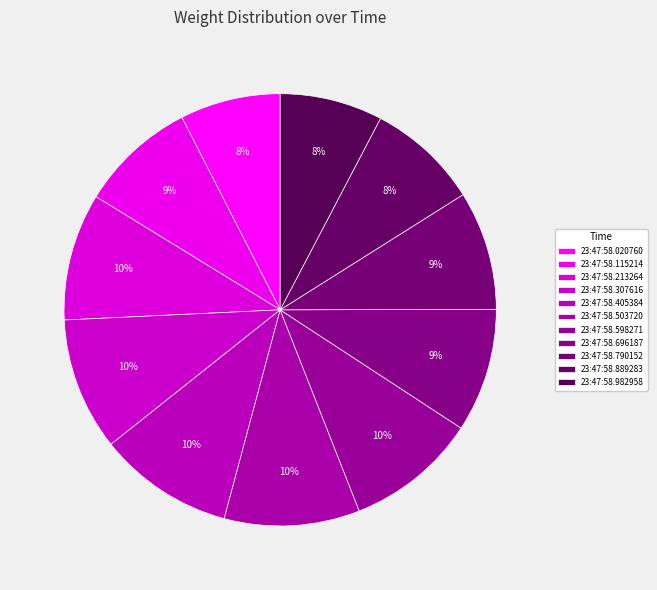

How many slices are in this pie chart?

11